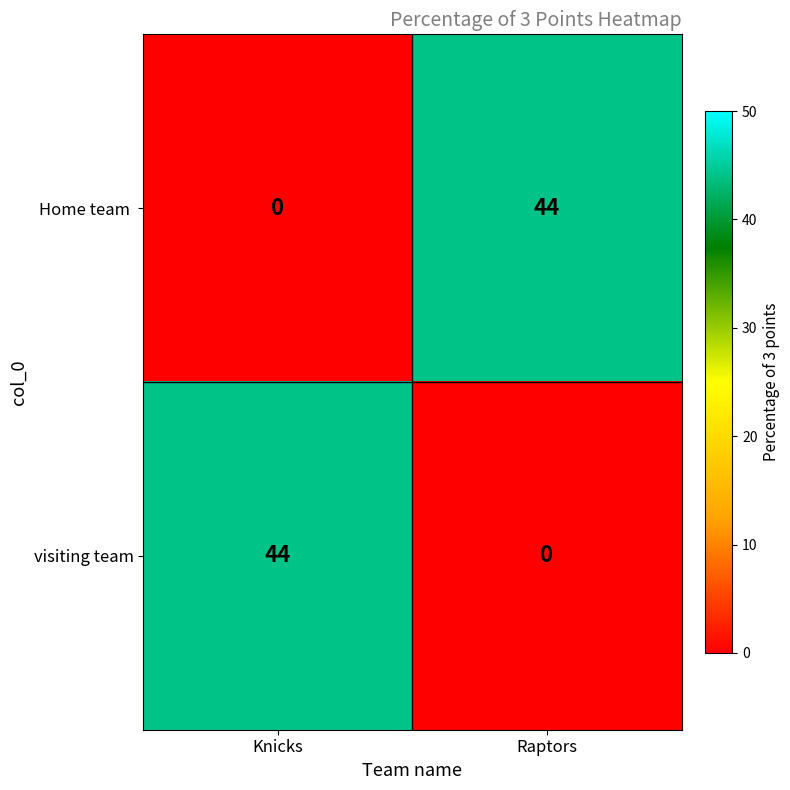

Is it true that visiting team equals 0 at Raptors?

True